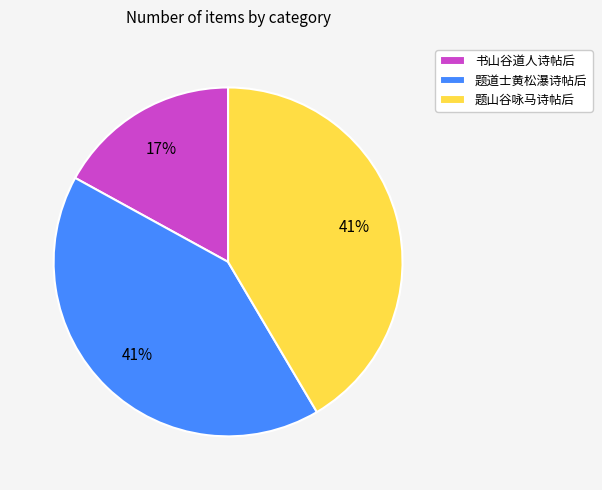

To the nearest percent, what is the difference between the largest and smallest slice percentages?

24%